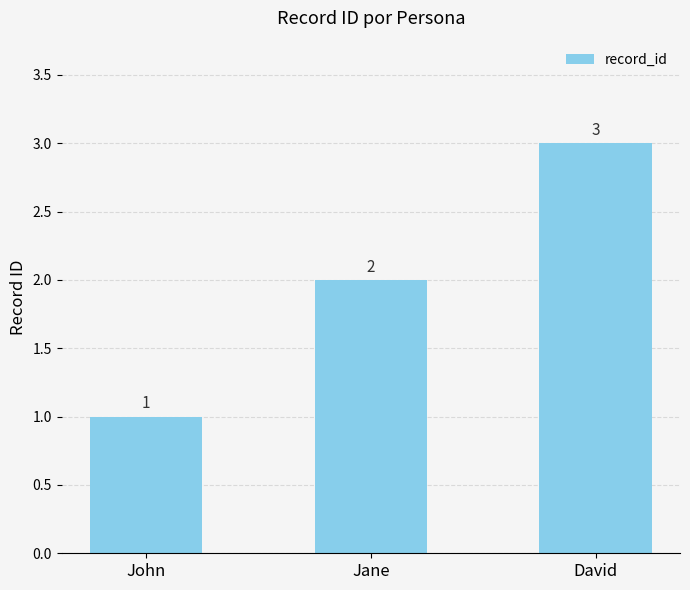

What value does the data have at John?

1